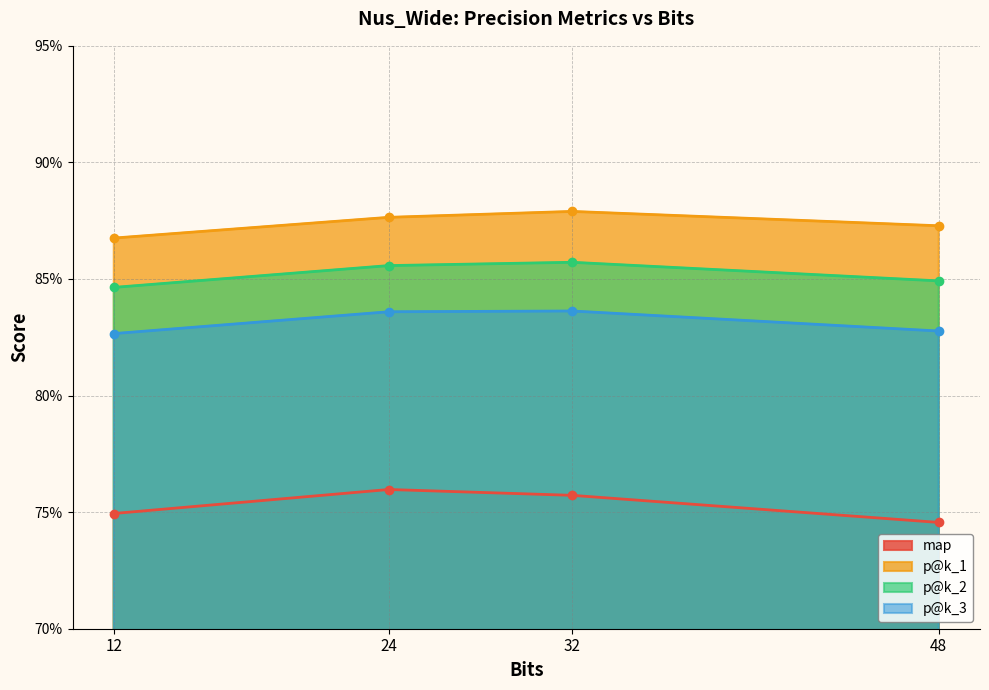

Is it true that p@k_3 equals 0.8 at 32?

True